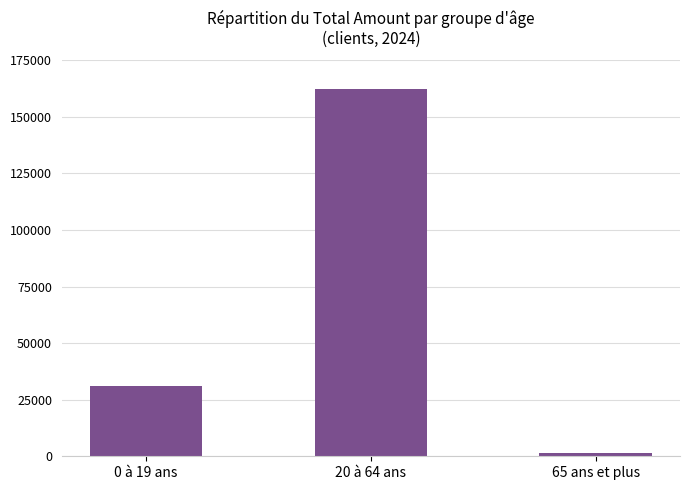

Reading left to right, extract all data points from this chart.

0 à 19 ans=31096.0	20 à 64 ans=162483.0	65 ans et plus=1300.0